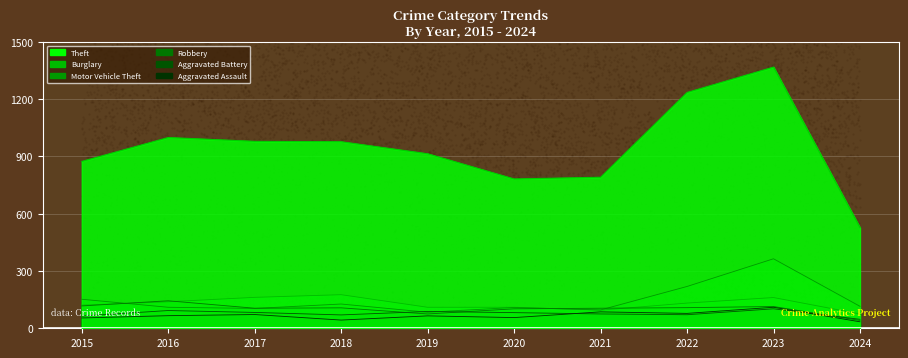

Which series contains the highest Y value?

Theft